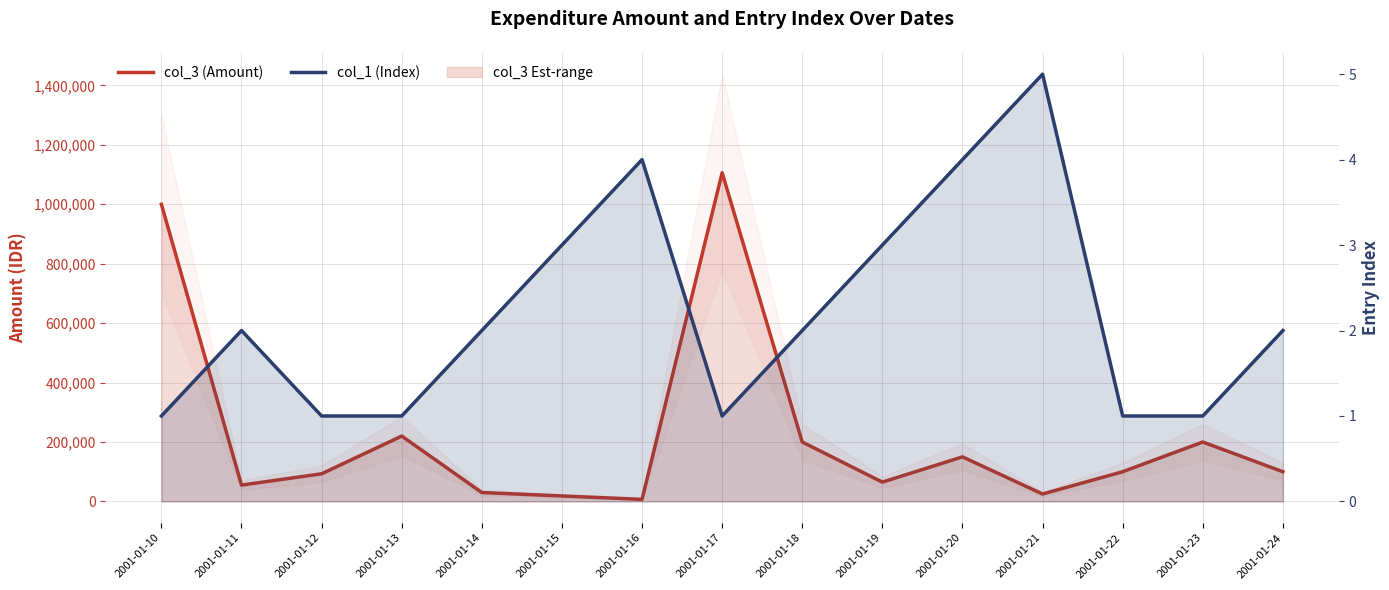

True or false: col_3 (Amount) has a value of 18500 at 2001-01-15.

True